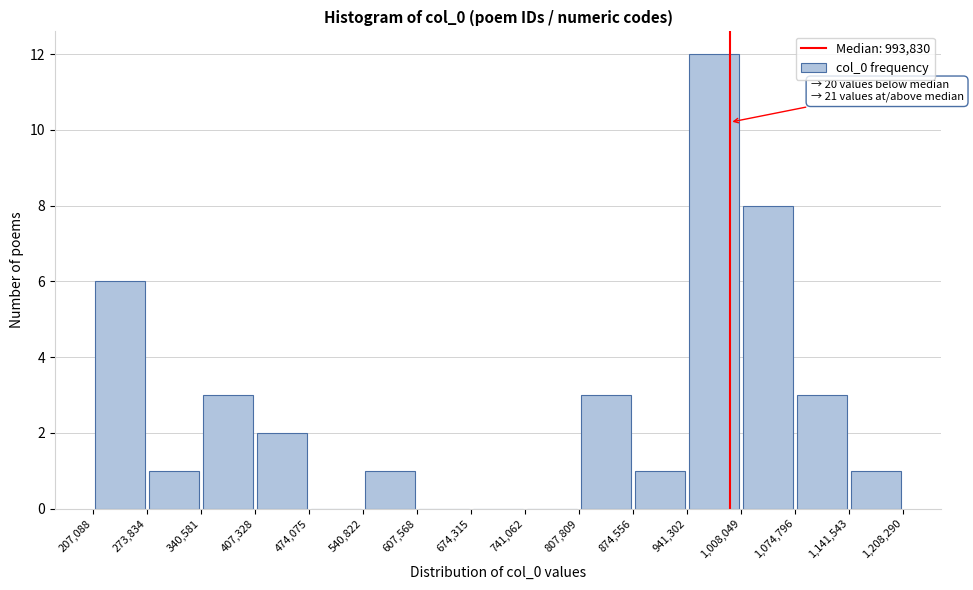

Over which range of the x-axis is the bar tallest?

941,302 to 1,008,049